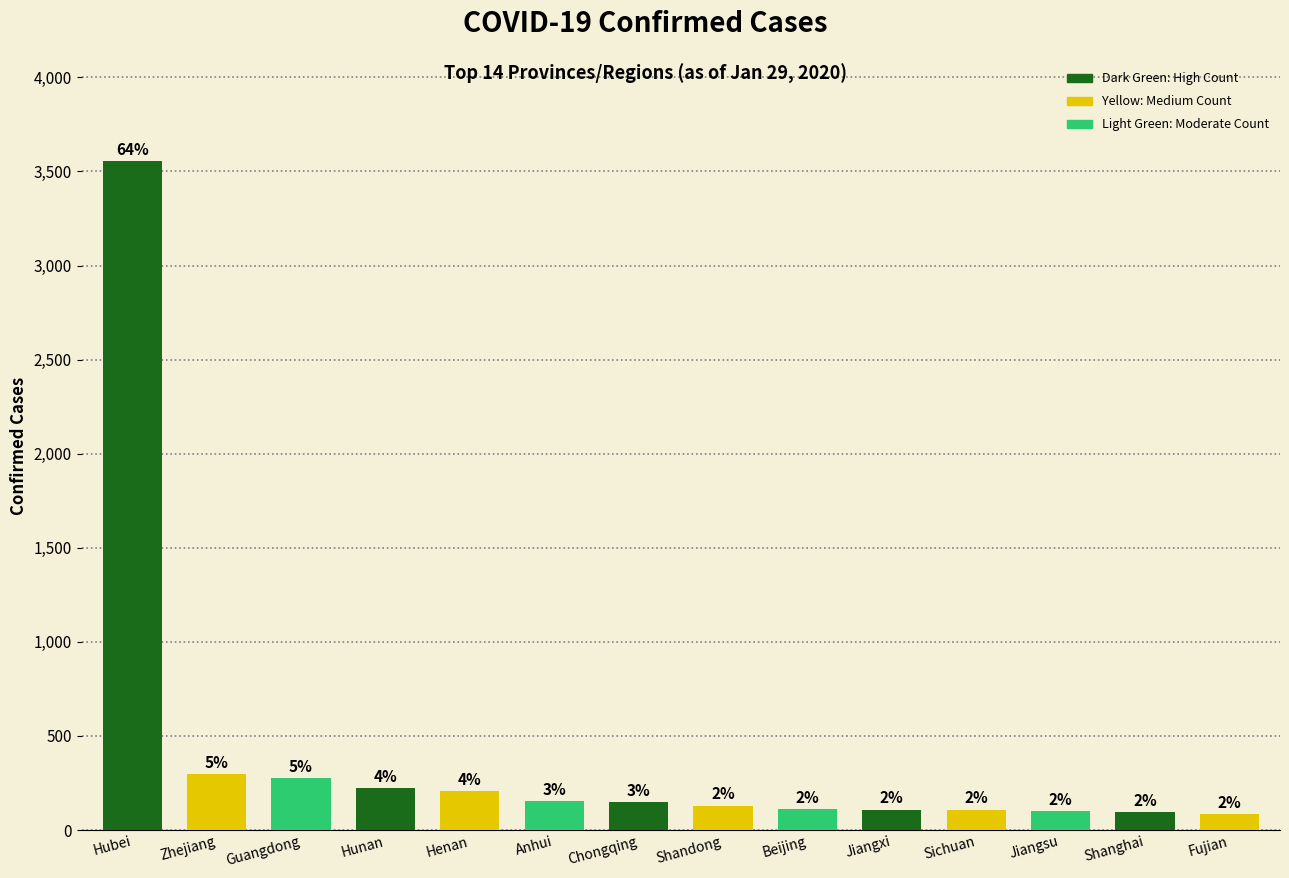

What is the difference between the maximum and second lowest values?

3458